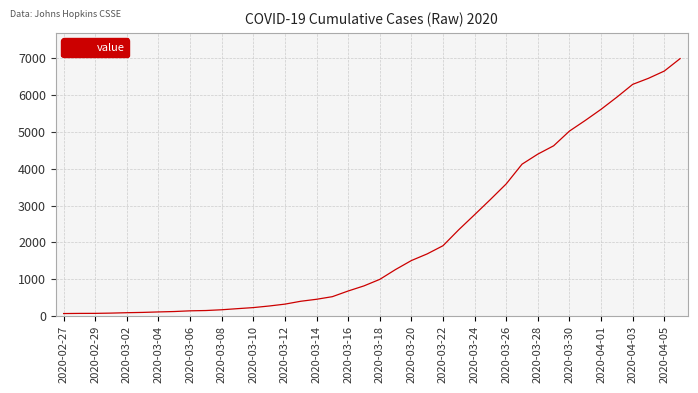

What is the difference between the maximum and minimum values?

6931